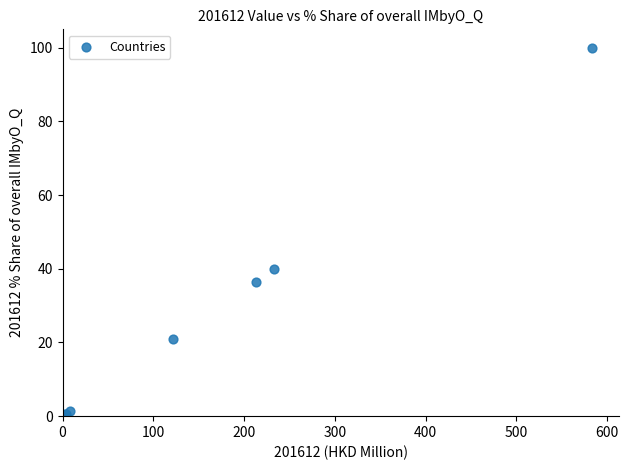

What Y value in the scatter plot is closest to 50?

40.0